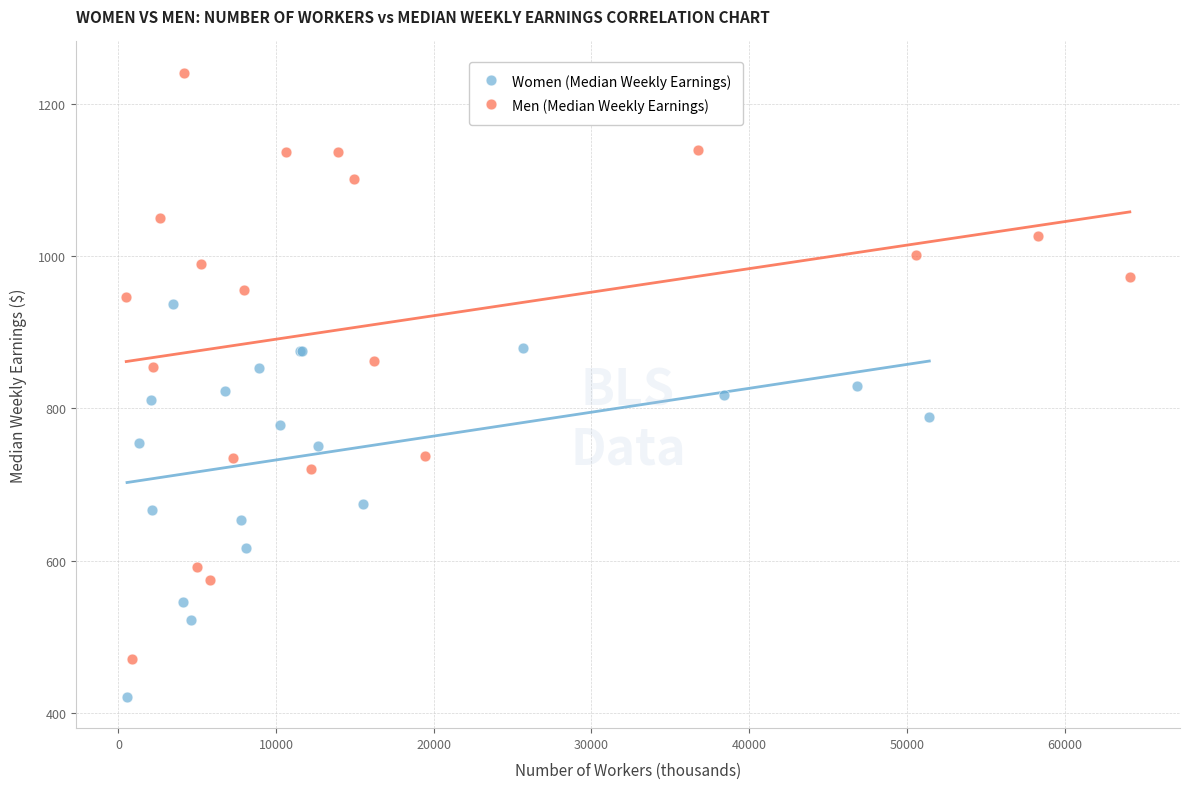

Which series has the widest spread of Y values?

Men (Median Weekly Earnings)